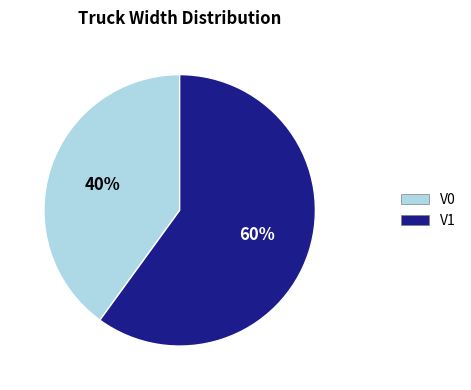

Rank the categories by value from lowest to highest.

V0, V1